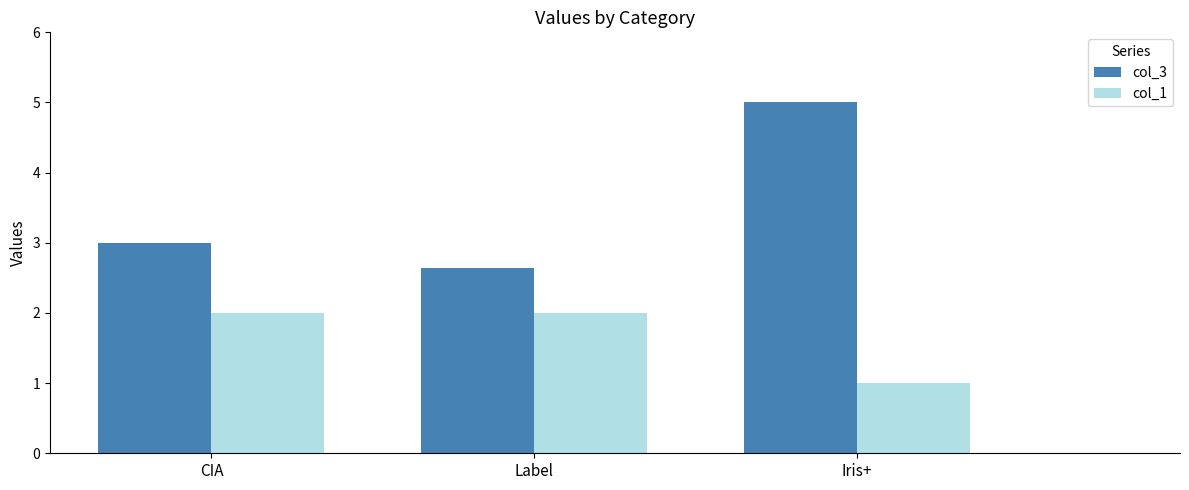

What is the difference between the maximum and minimum values in the col_1 series?

1.0